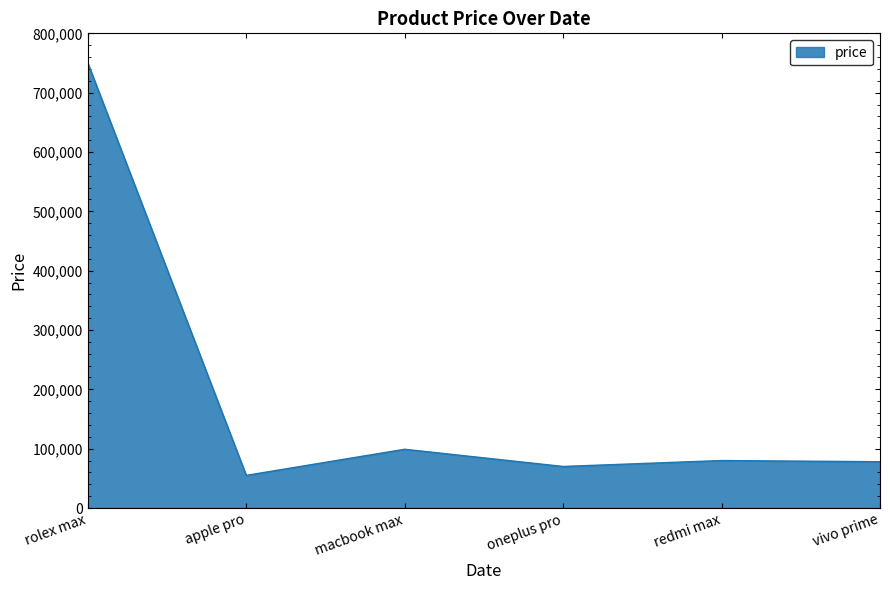

How many series are shown in this chart?

1